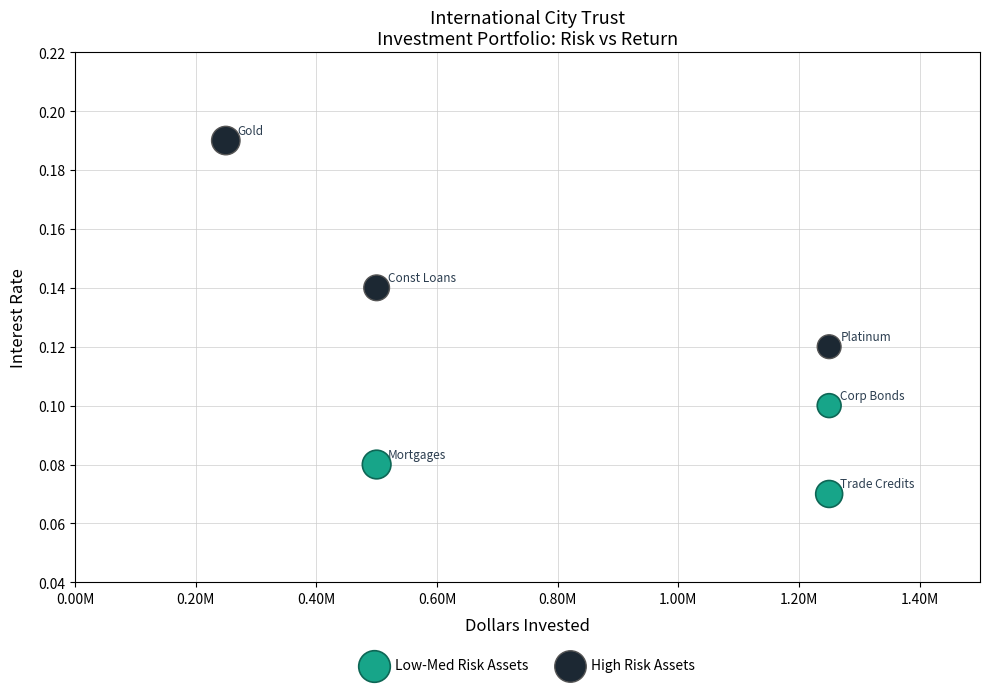

Which series contains the lowest Y value?

Low-Med Risk Assets